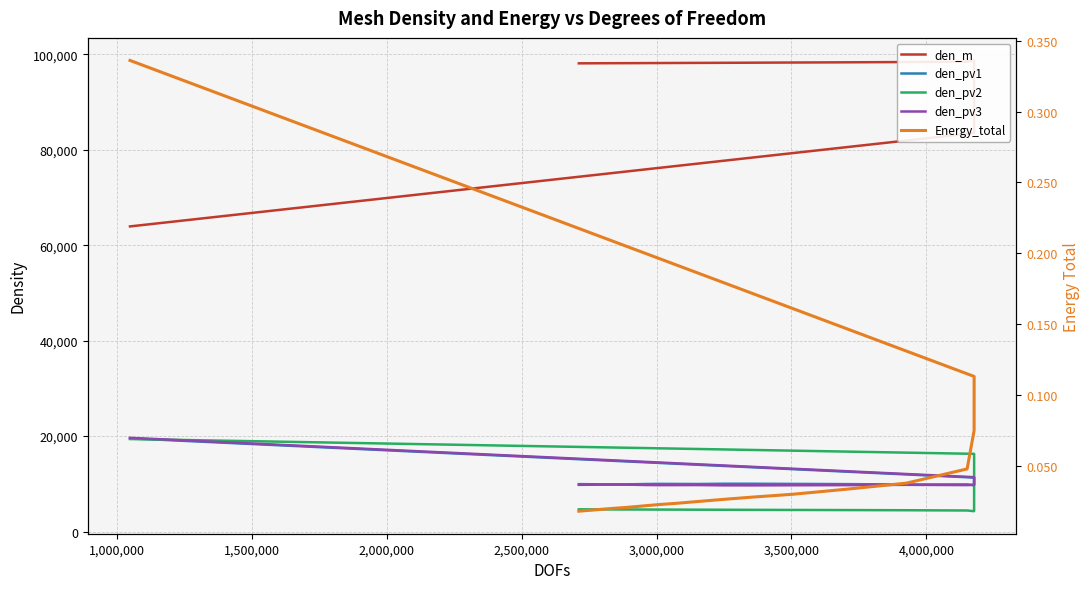

What is the maximum value shown in the chart?

98731.1